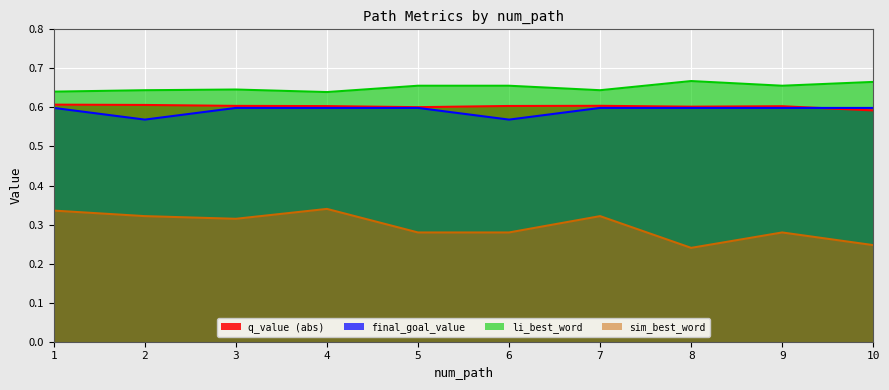

Is it true that final_goal_value equals 1.0 at 1?

False